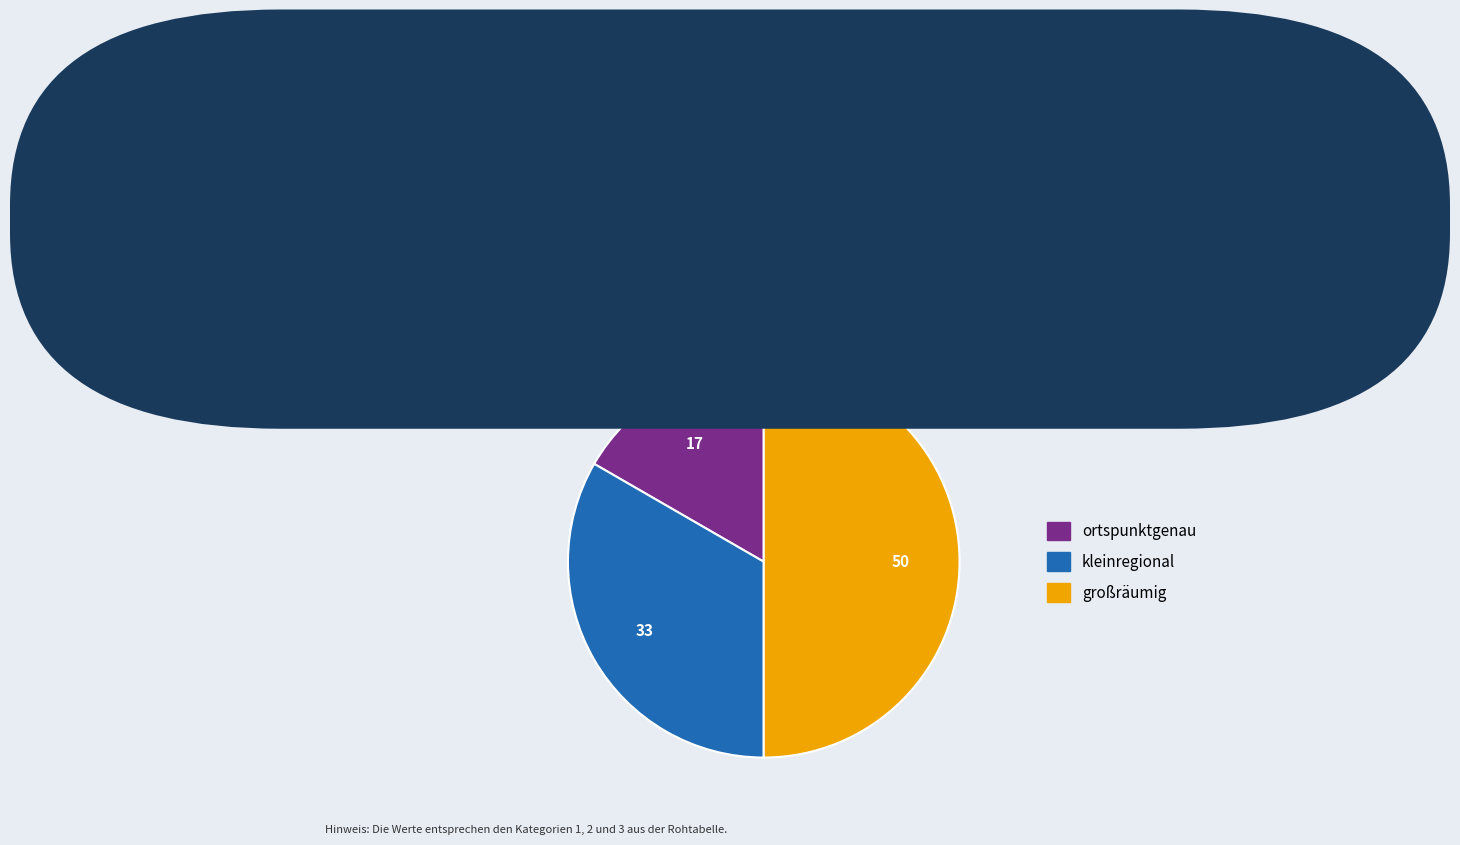

What is the smallest slice in the pie chart?

ortspunktgenau